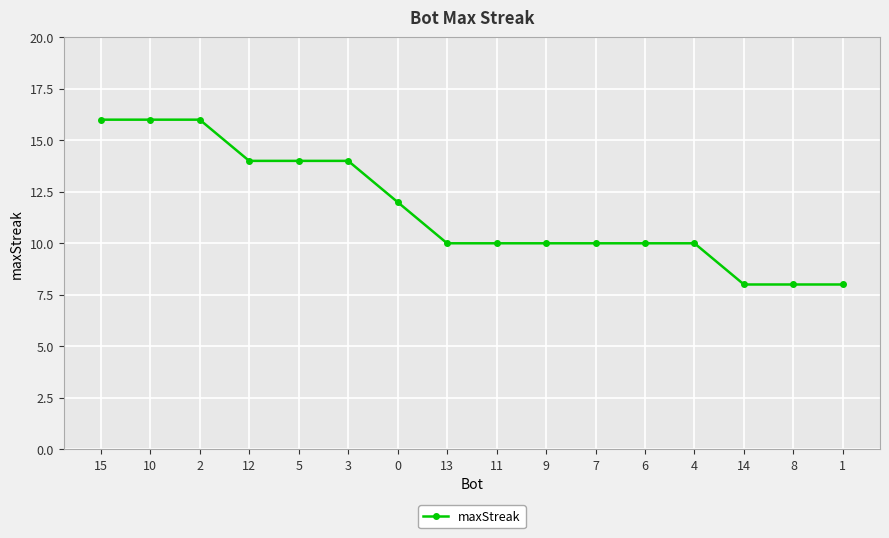

What is the label of the 10th point from the left?

9